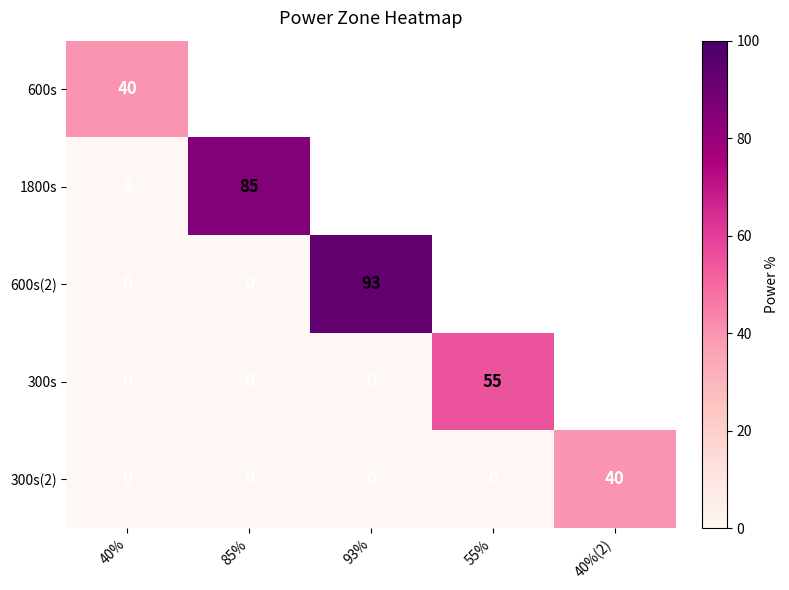

Which has a higher value, 40% or 55%?

55%